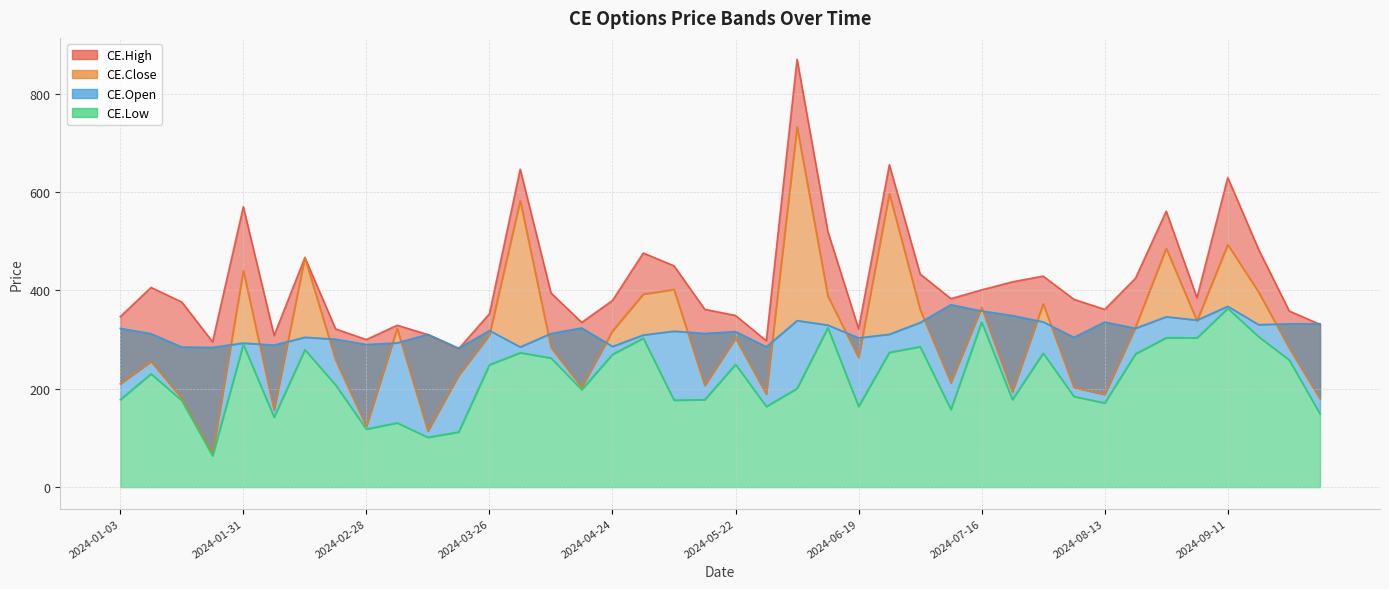

Does the chart have visible grid lines?

Yes